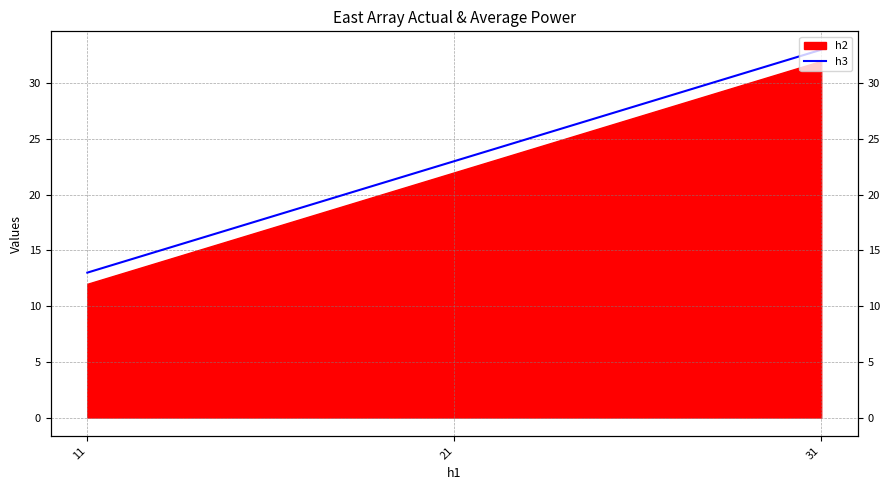

True or false: the data shows 33 at 31.

True